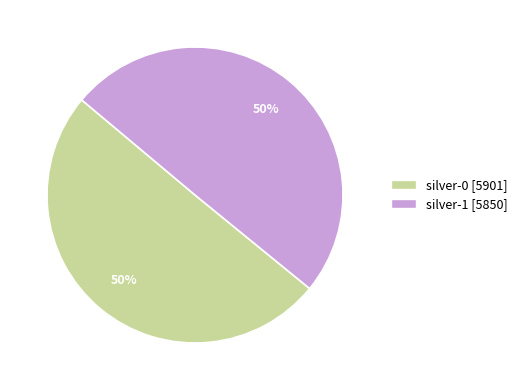

Is the sum of silver-1 and silver-0 greater than half?

Yes